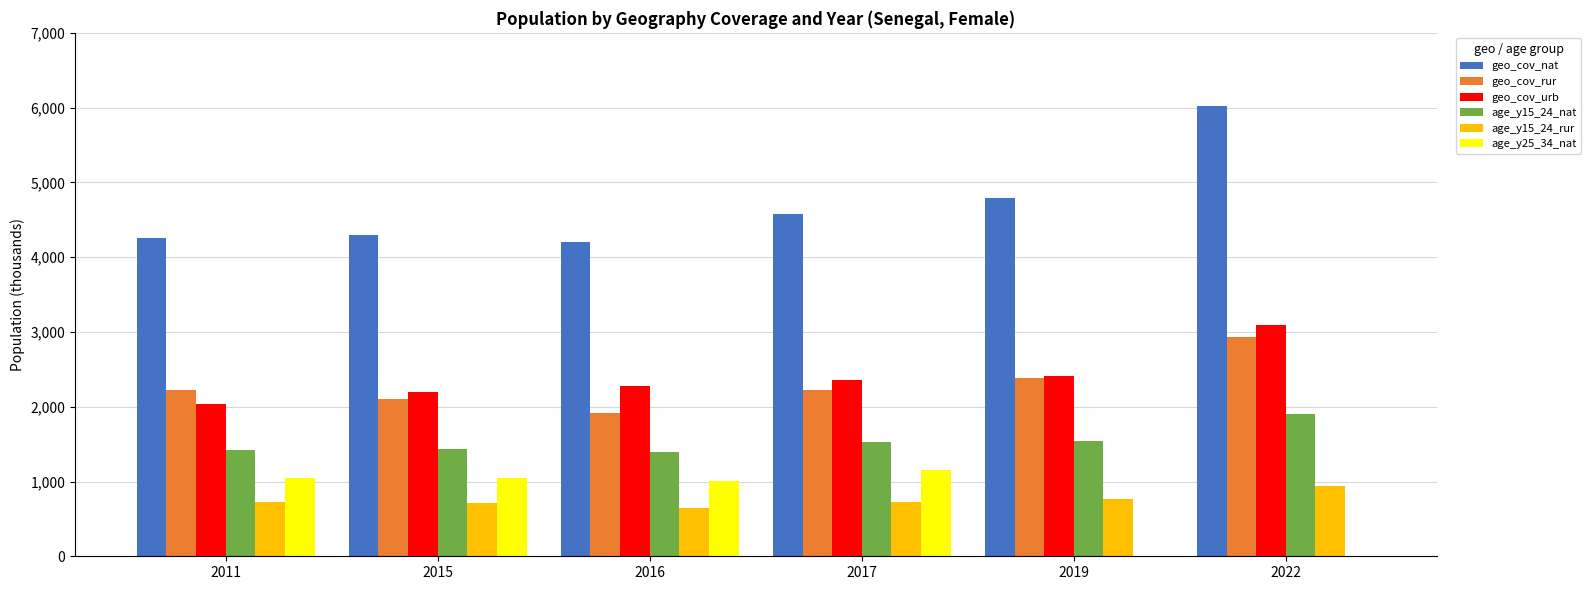

How many data points in age_y25_34_nat are above 1040?

3